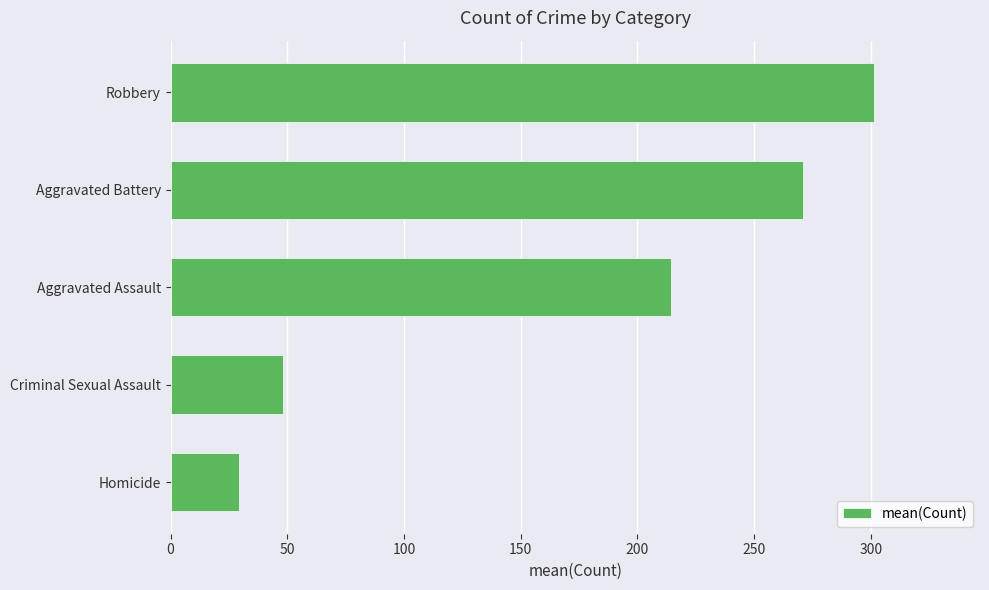

At which label is the value closest to 165?

Aggravated Assault